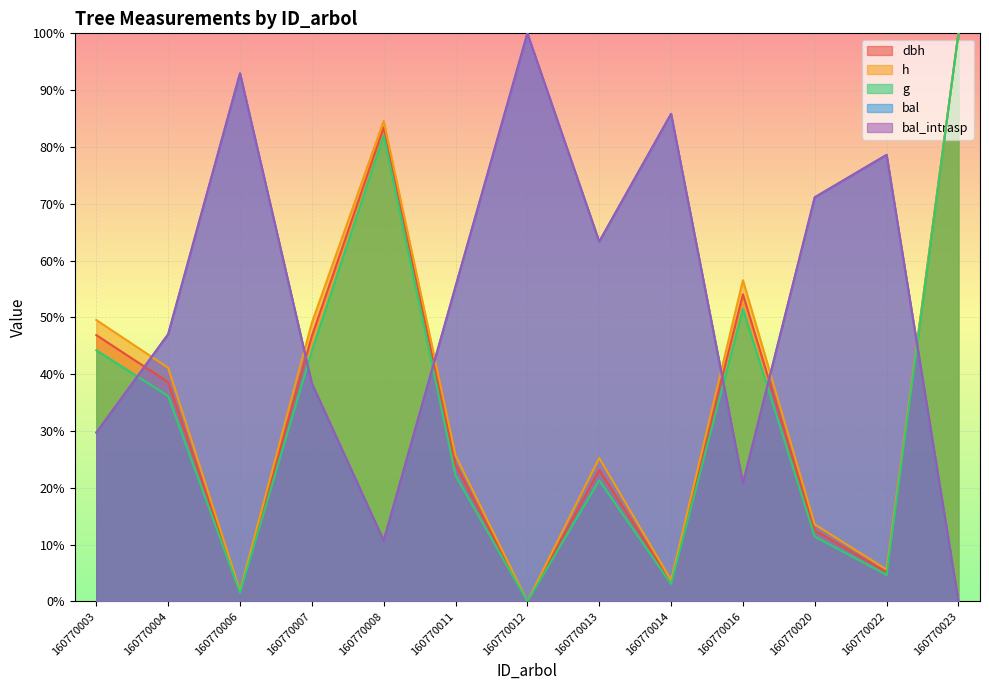

What is the maximum value shown in the chart?

100.0